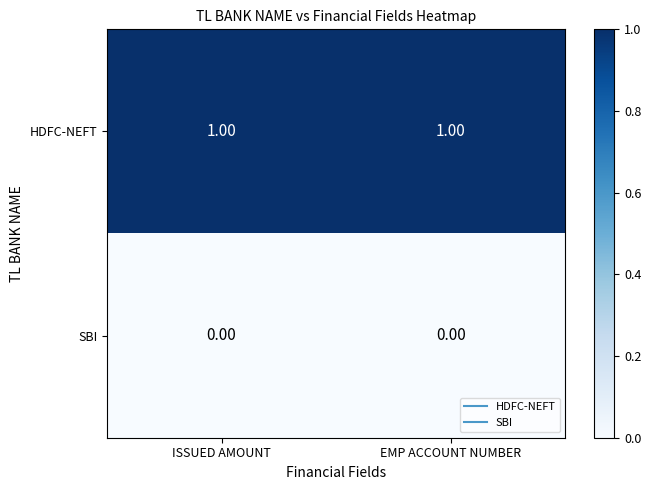

Which series has the largest total across all categories?

HDFC-NEFT